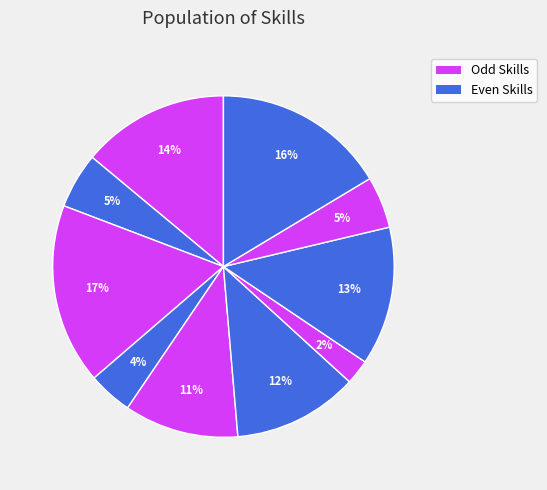

Rank the categories by value from lowest to highest.

t06, t03, t08, t01, t04, t05, t07, t00, t09, t02